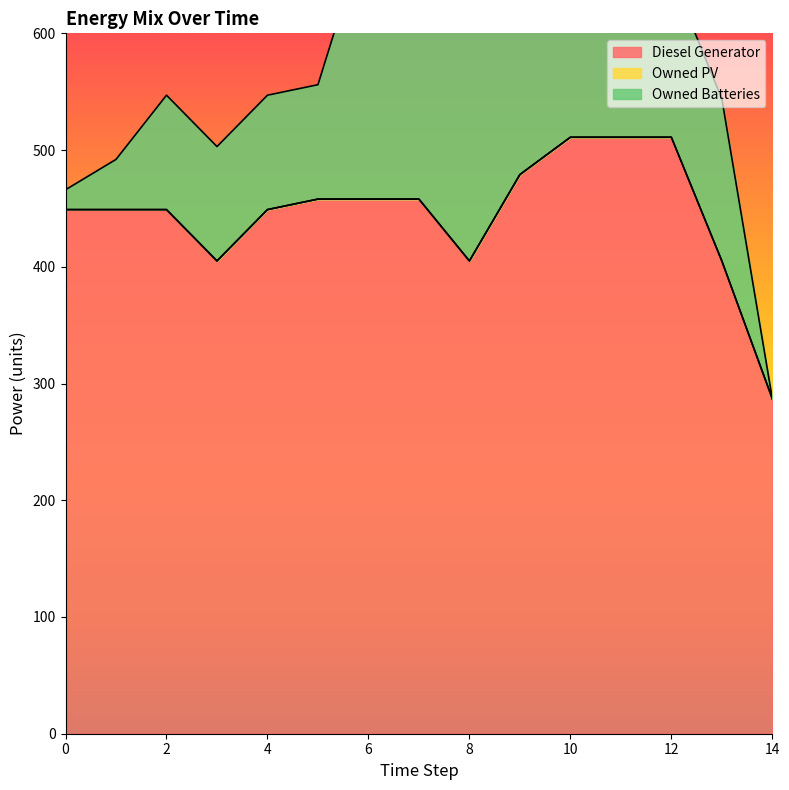

What are all the series names shown in the legend?

Diesel Generator, Owned PV, Owned Batteries